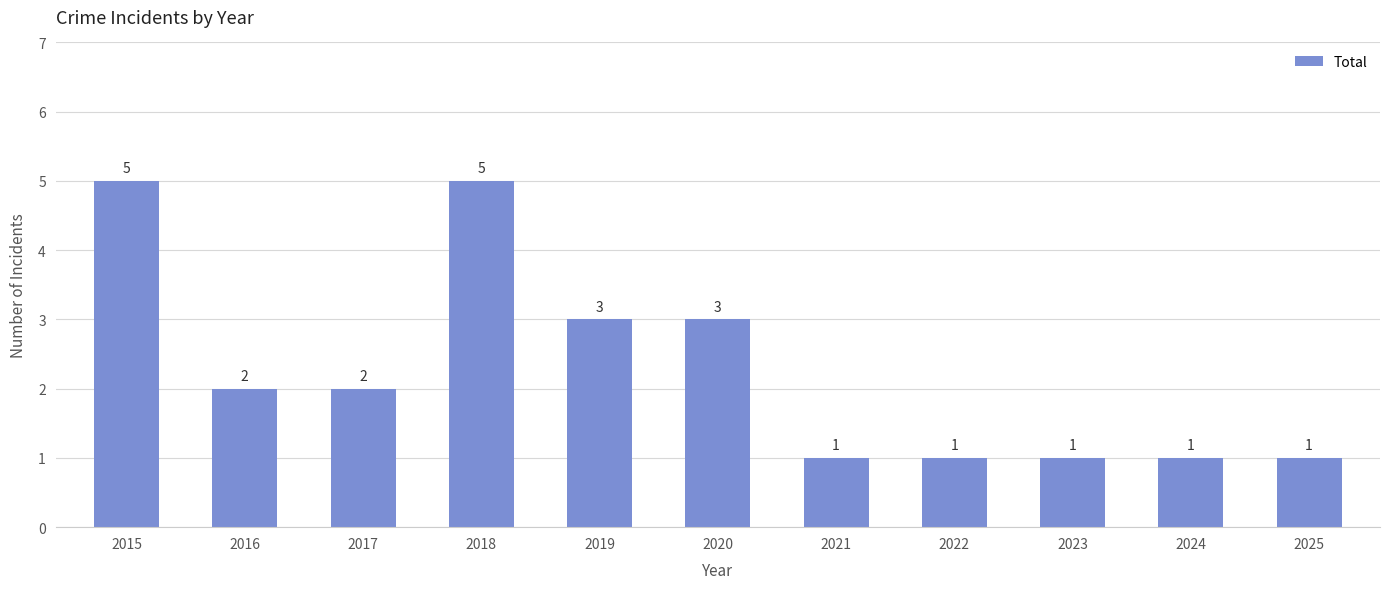

Approximately how many times larger is the value at 2018 compared to 2022?

5.0